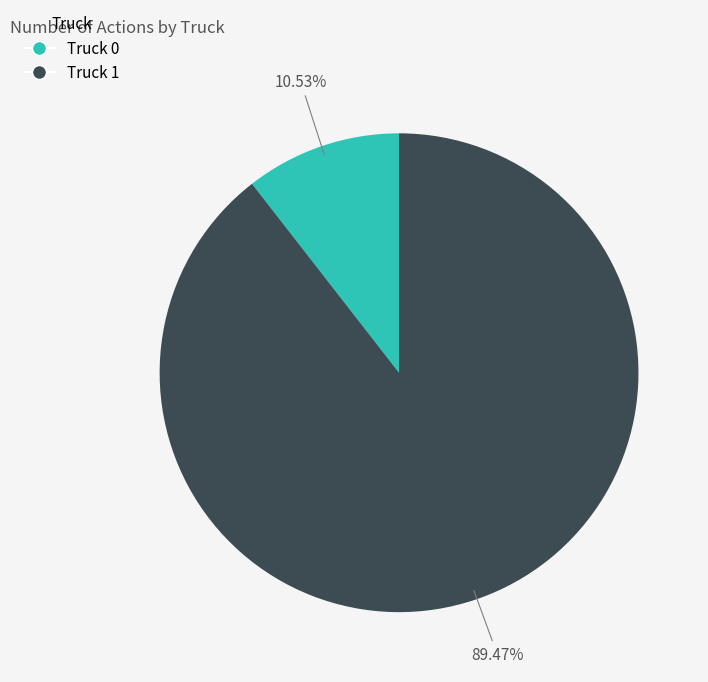

How many segments does this pie chart have?

2